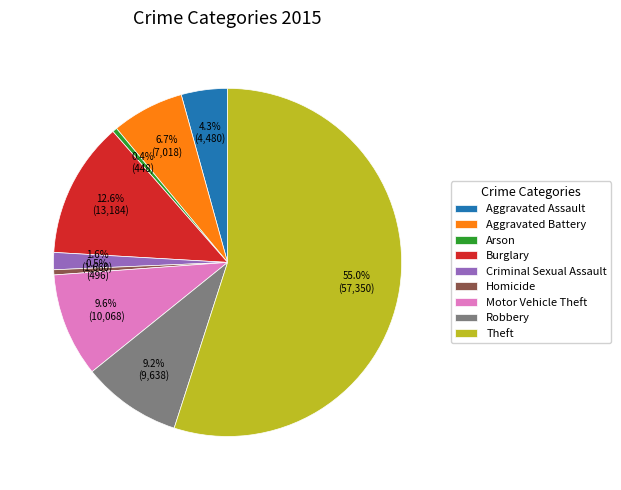

What is the ratio of the value at Robbery to the value at Motor Vehicle Theft?

1.0